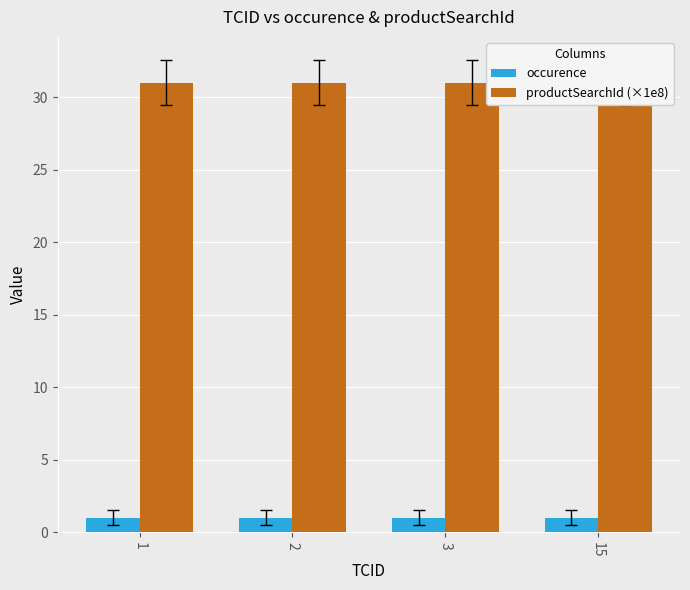

Which series has the largest total across all categories?

productSearchId (×1e8)